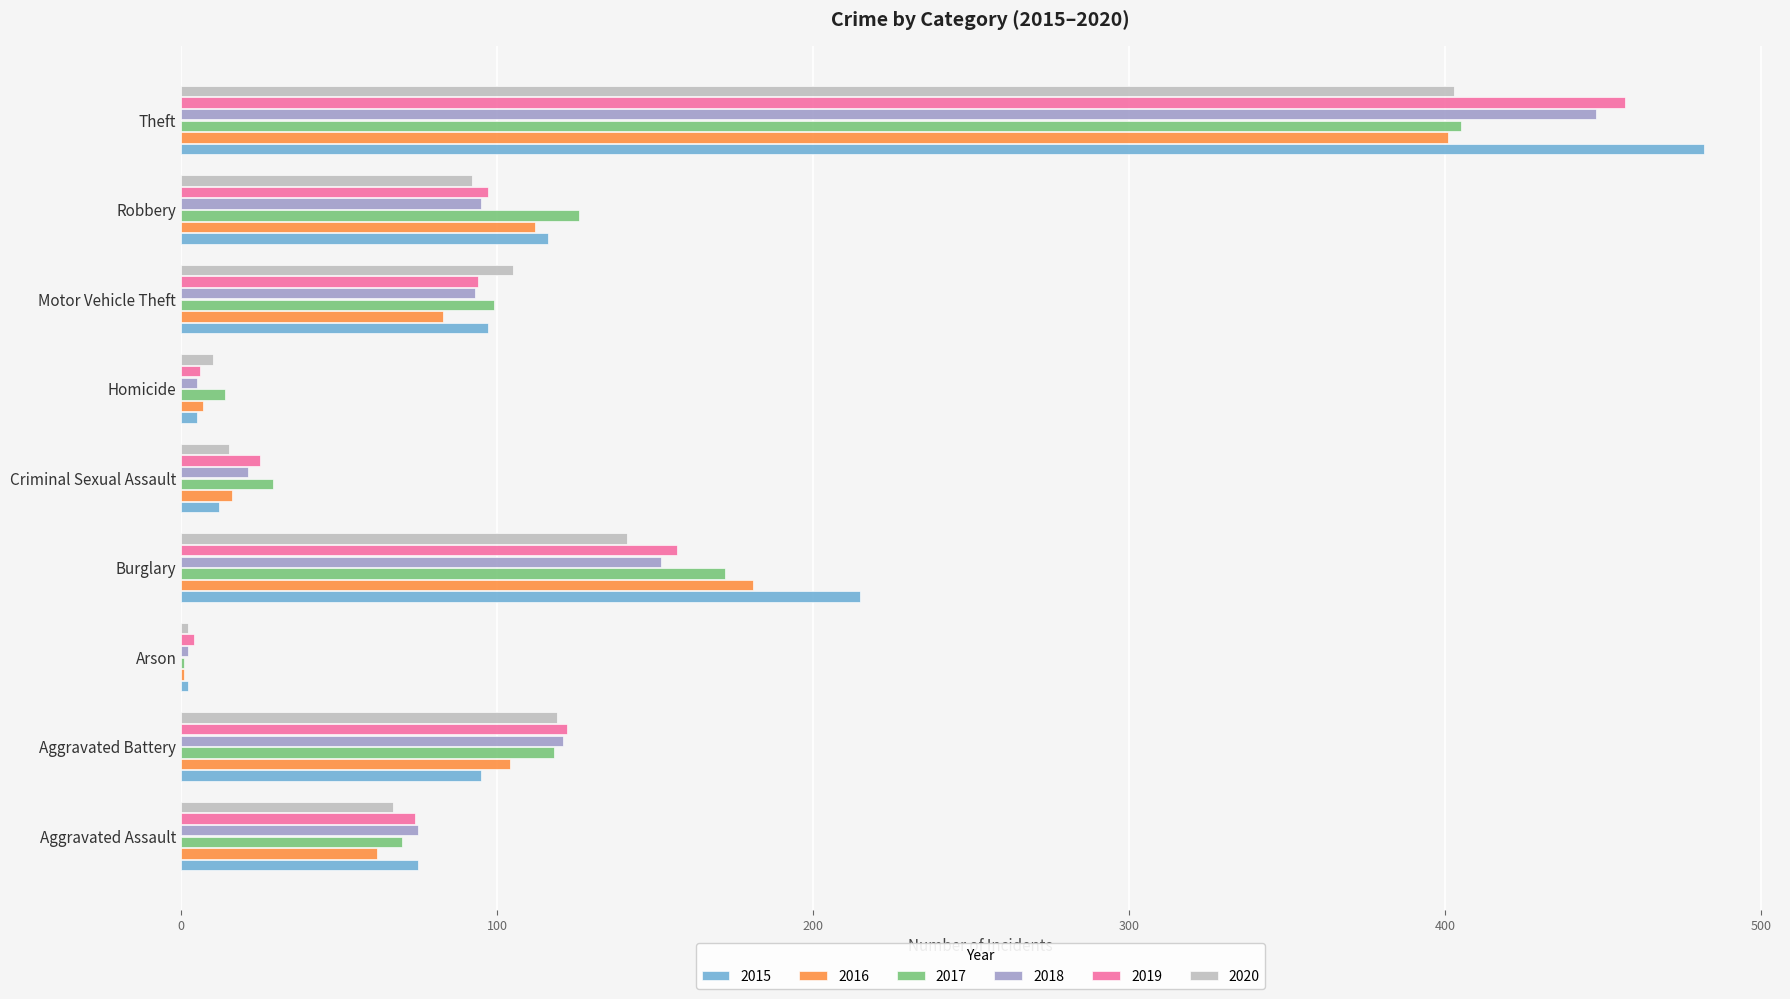

What is the approximate value of 2015 at Arson?

2